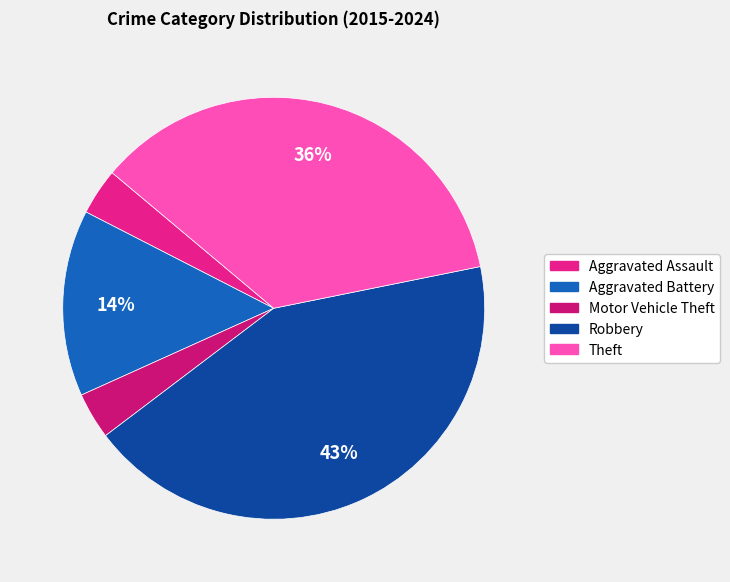

Which has a higher value, Motor Vehicle Theft or Aggravated Battery?

Aggravated Battery